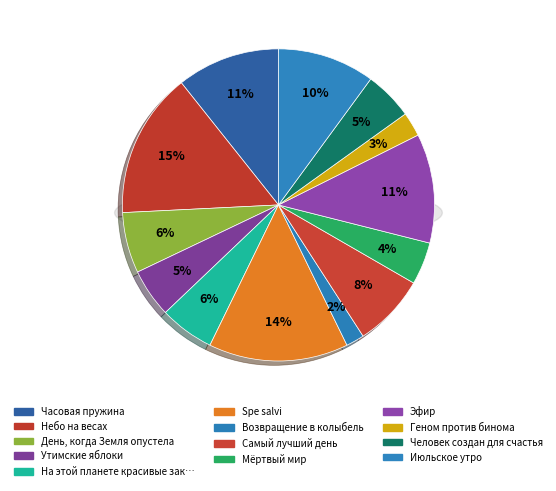

Between Геном против бинома and Часовая пружина, which is larger?

Часовая пружина